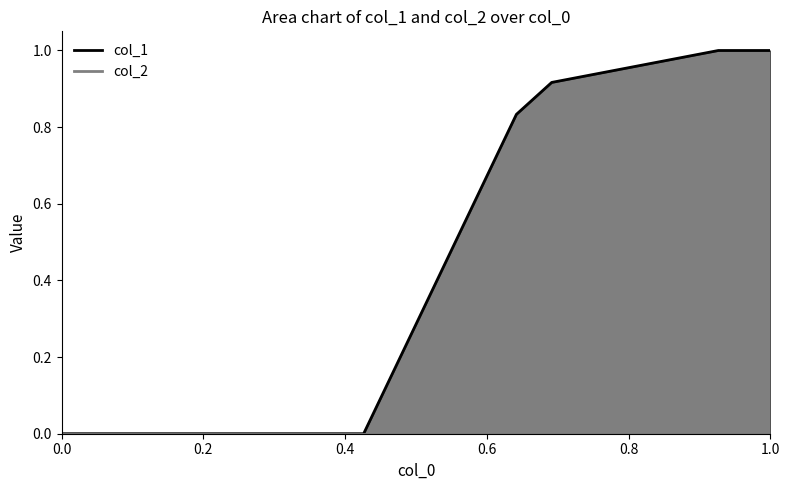

Which series has the largest range (max minus min)?

col_1